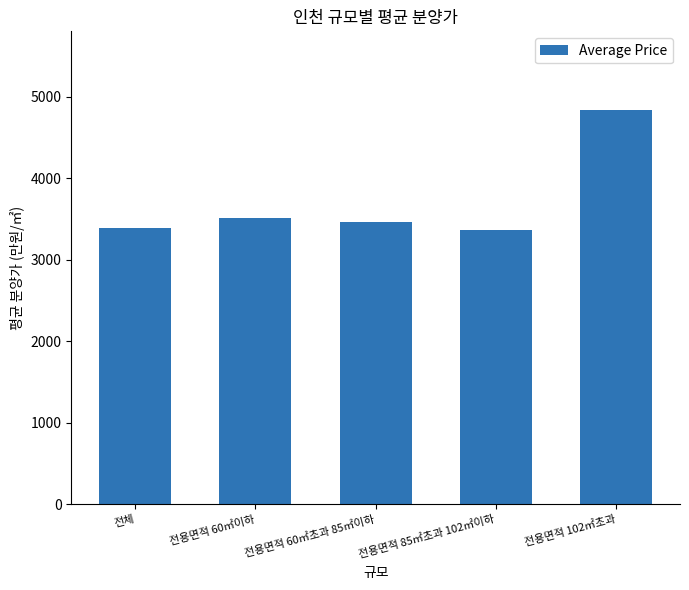

What is the sum of the values at 전용면적 102㎡초과 and 전용면적 60㎡초과 85㎡이하?

8298.0